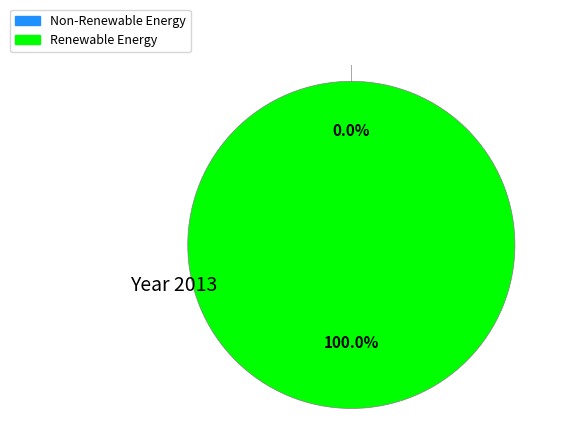

Is it true that 1 is 99% of the pie?

False